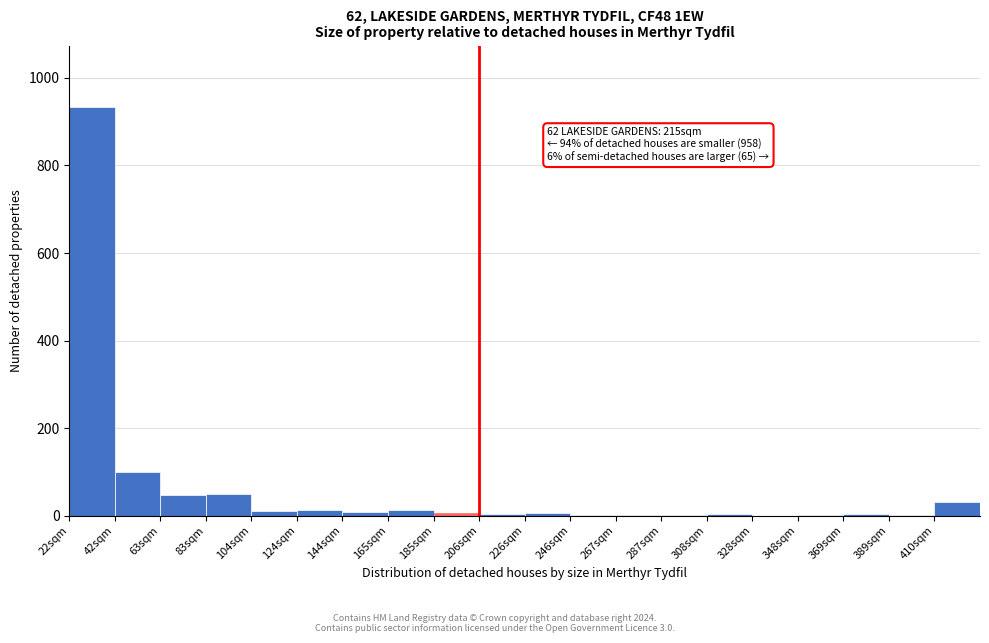

What is the greatest value displayed?

934